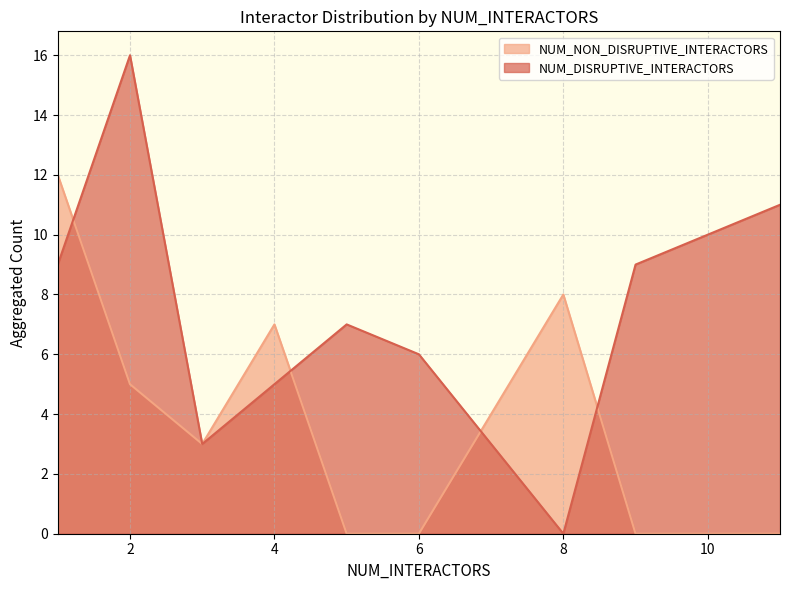

Which series has the largest total across all categories?

NUM_DISRUPTIVE_INTERACTORS